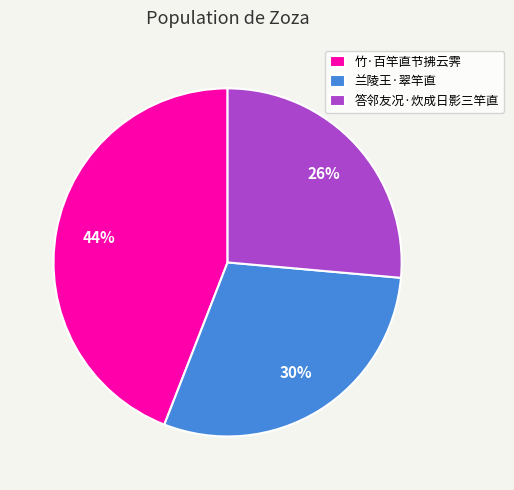

To the nearest percent, what is the combined percentage of 答邻友况·炊成日影三竿直 and 竹·百竿直节拂云霁?

70%